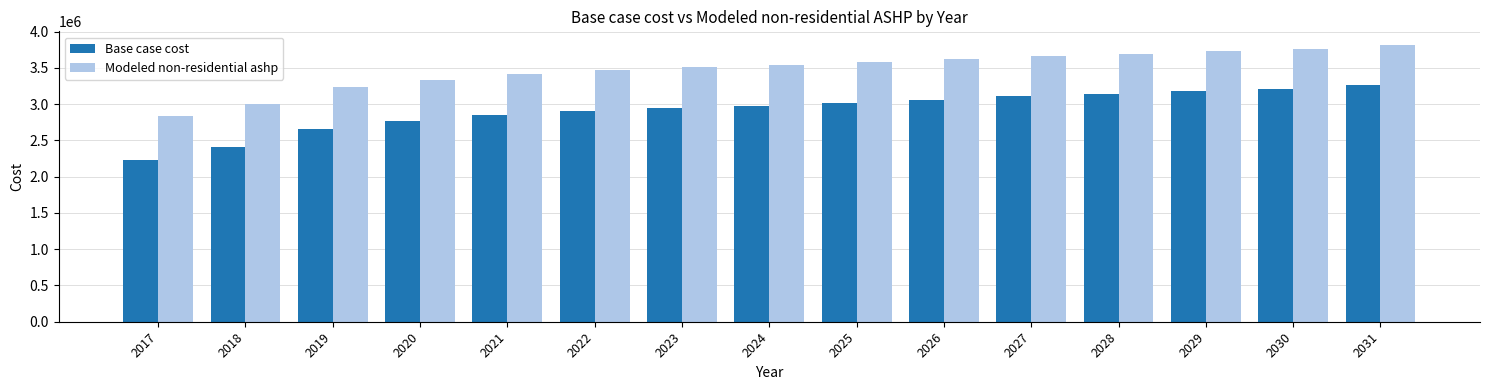

What is the greatest value displayed?

3813581.6